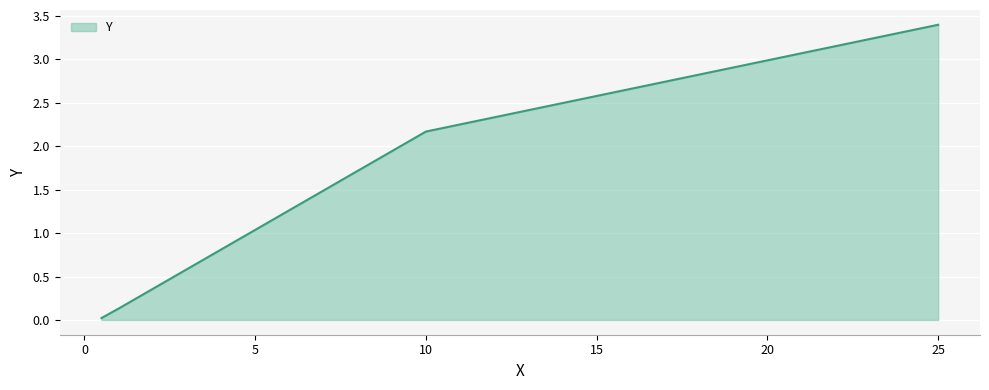

What is the greatest value displayed?

3.4